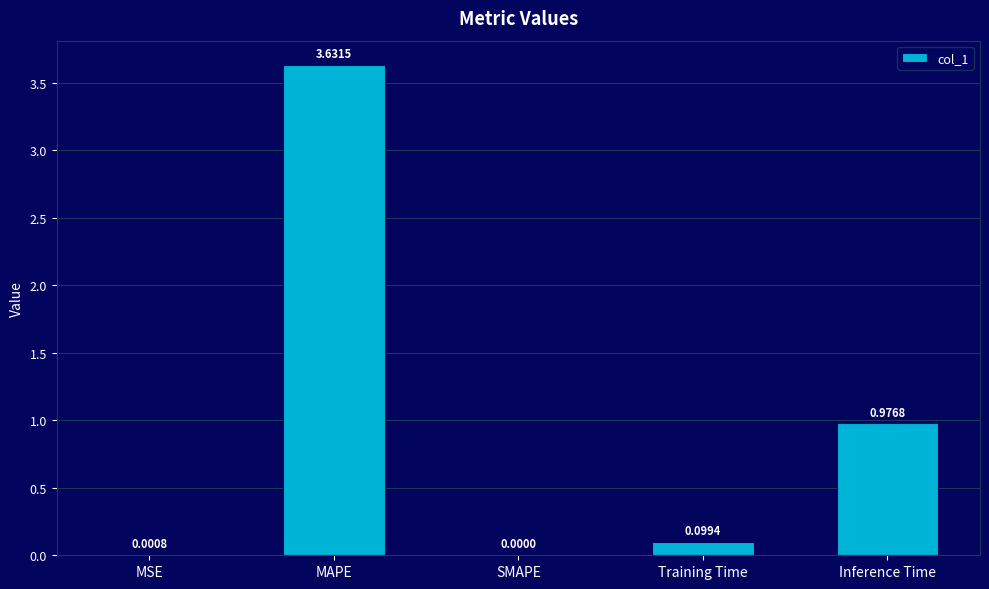

Are the bars grouped side by side (vs. stacked)?

No